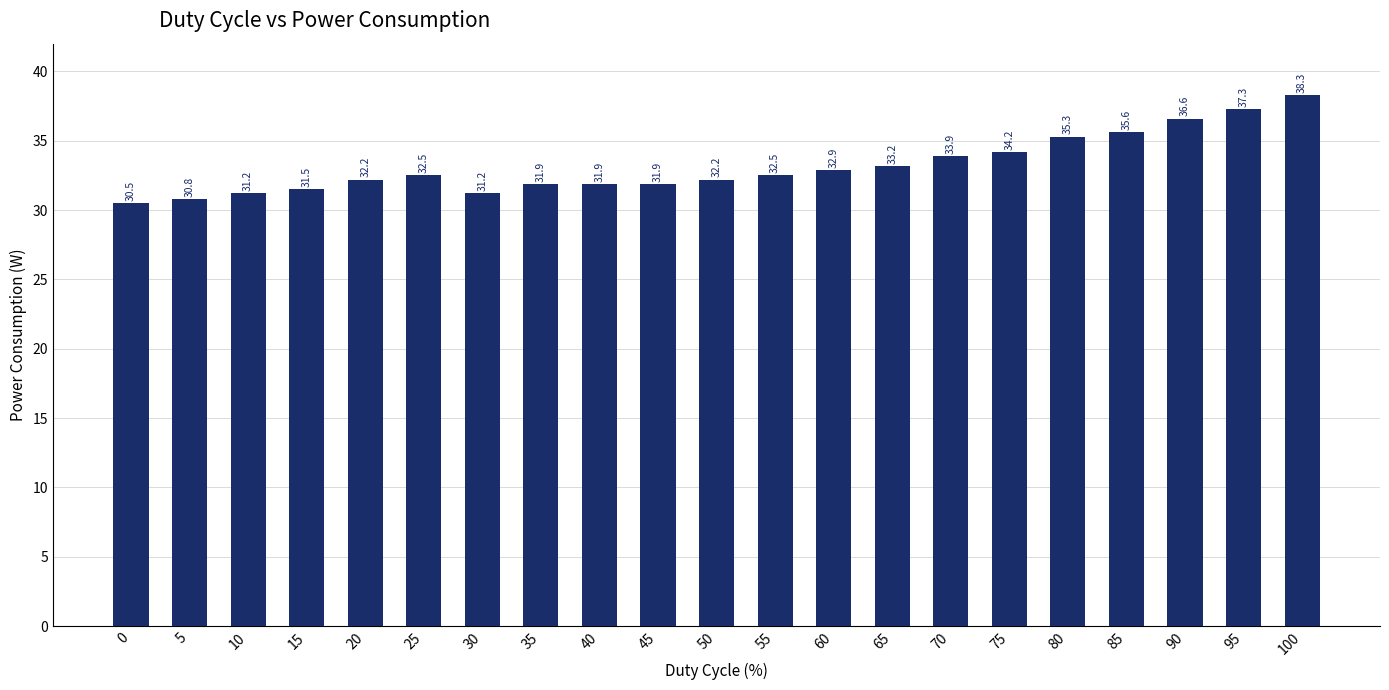

At which label does the data first exceed 32?

20